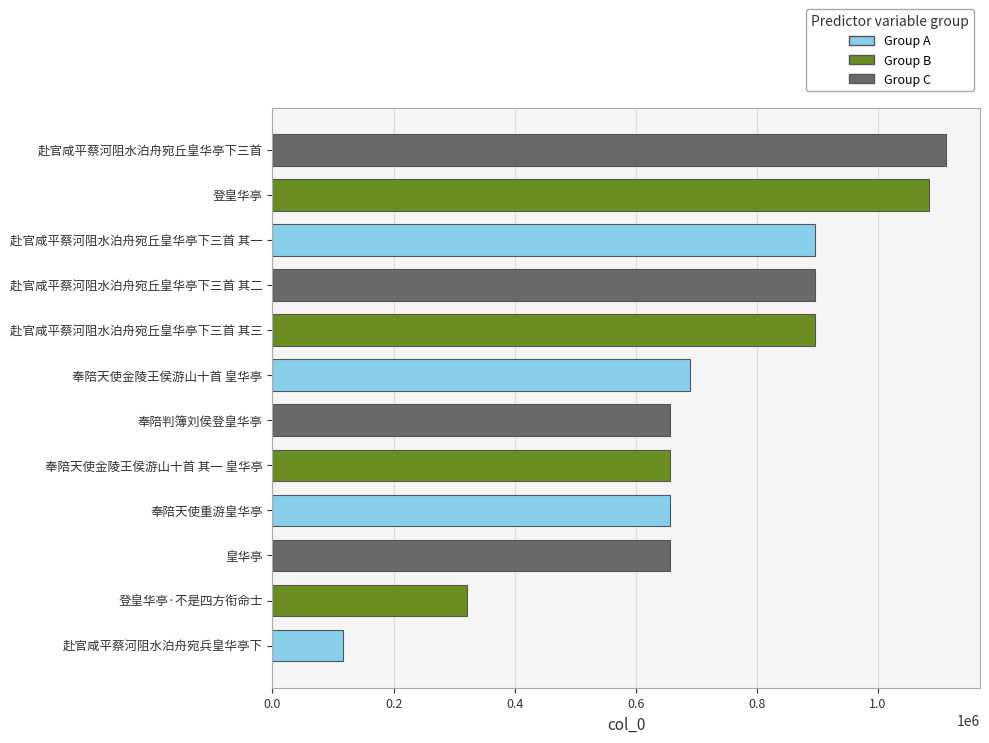

What is the approximate value at 奉陪天使金陵王侯游山十首 其一 皇华亭?

656263